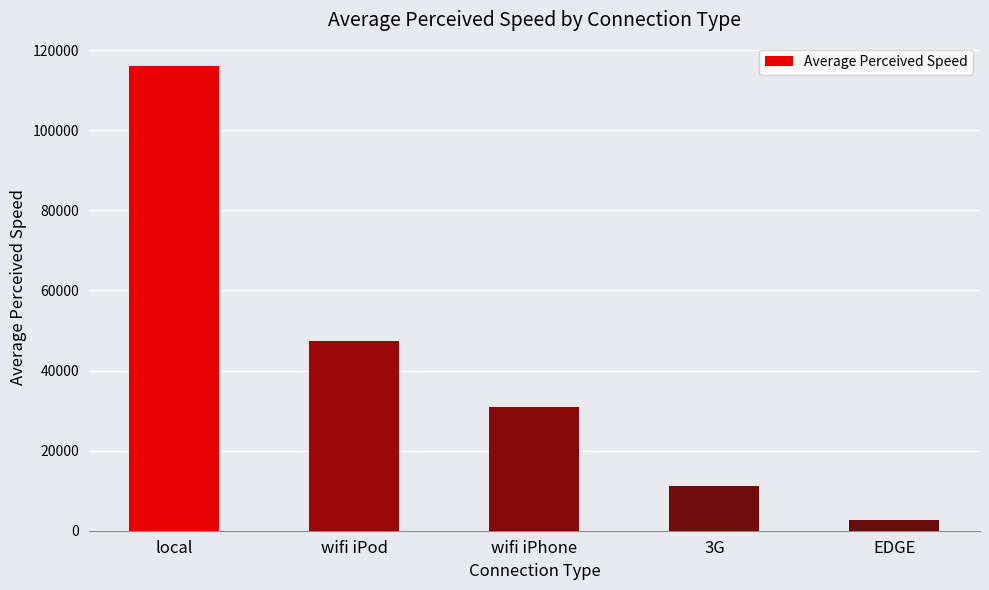

What is the difference between the maximum and minimum values?

113511.9